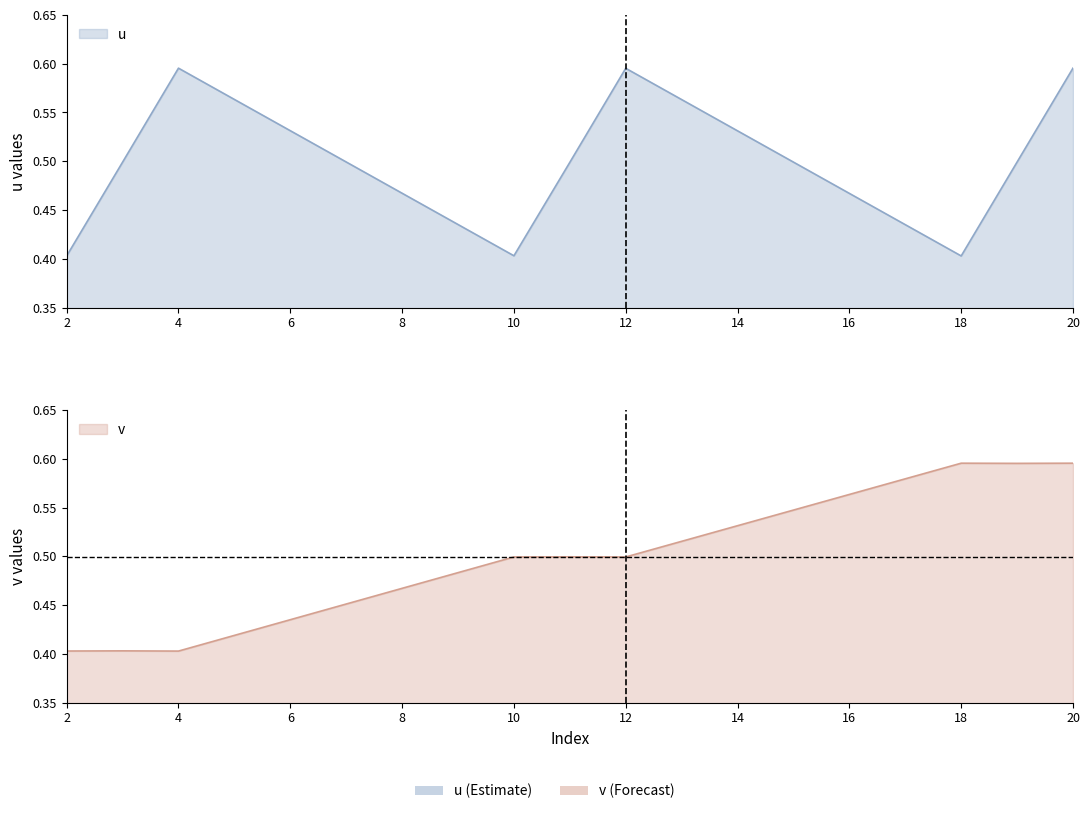

What is the difference between the second highest and minimum values in the v series?

0.2